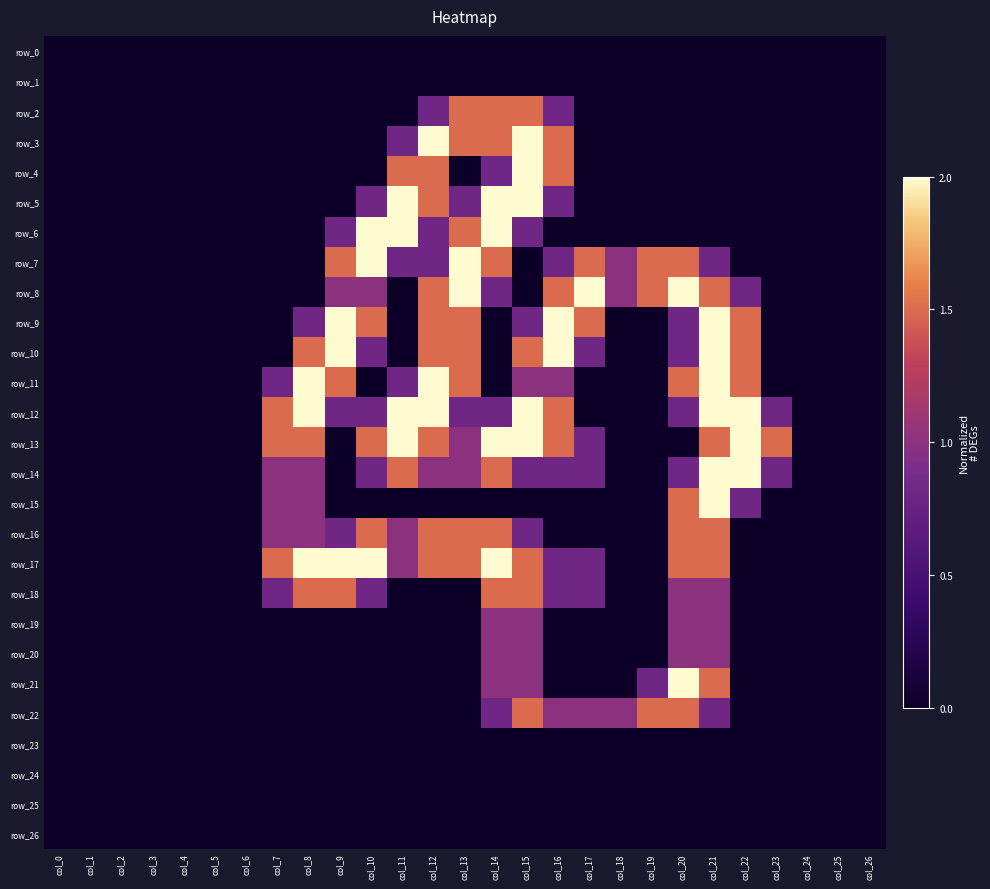

How many series are shown in this chart?

27